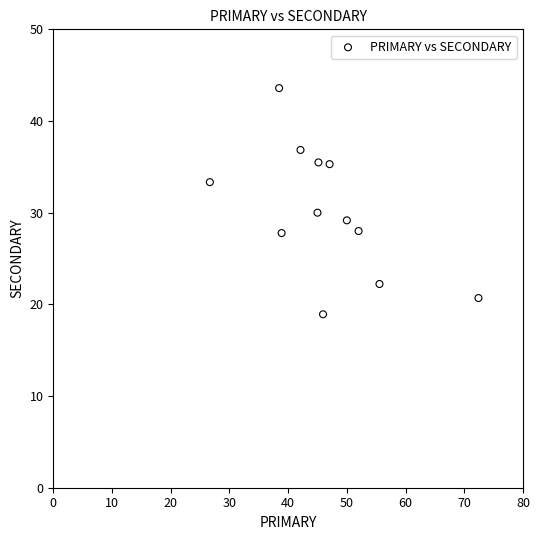

What Y value in the scatter plot is closest to 31?

30.0